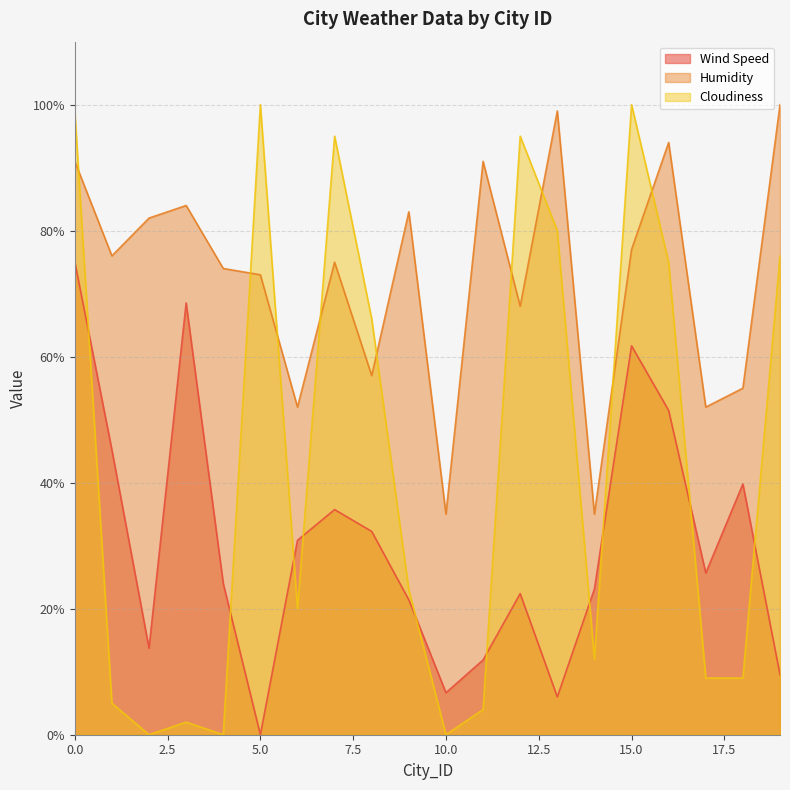

Between 4 and 17, which is larger?

17